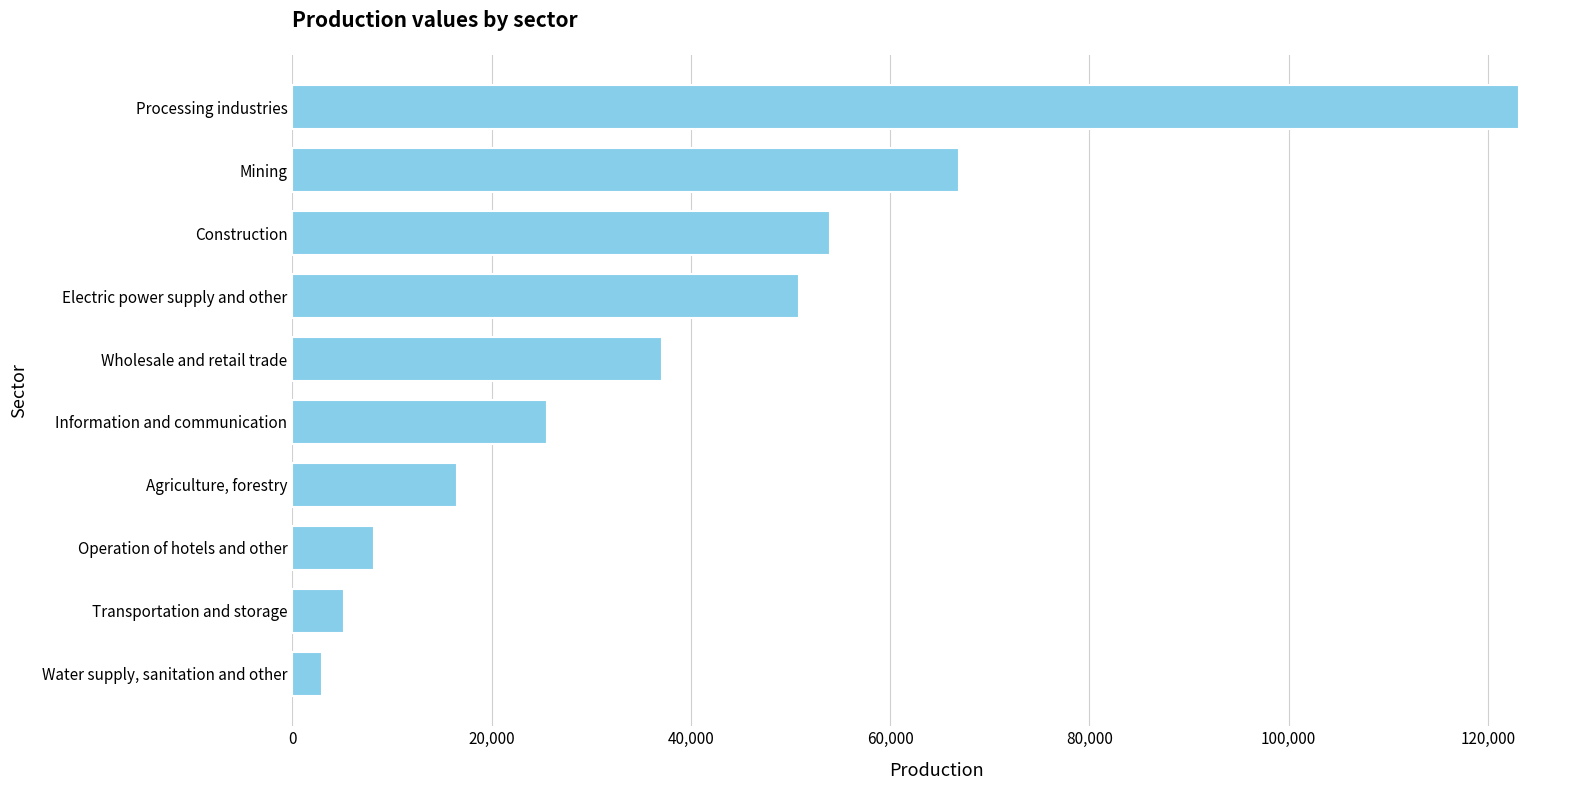

Reading top to bottom, list all the values displayed in this chart.

Processing industries=123104.4	Mining=66904.1	Construction=53996.5	Electric power supply and other=50830.3	Wholesale and retail trade=37154.2	Information and communication=25548.5	Agriculture, forestry=16571.8	Operation of hotels and other=8223.3	Transportation and storage=5211.0	Water supply, sanitation and other=3009.7